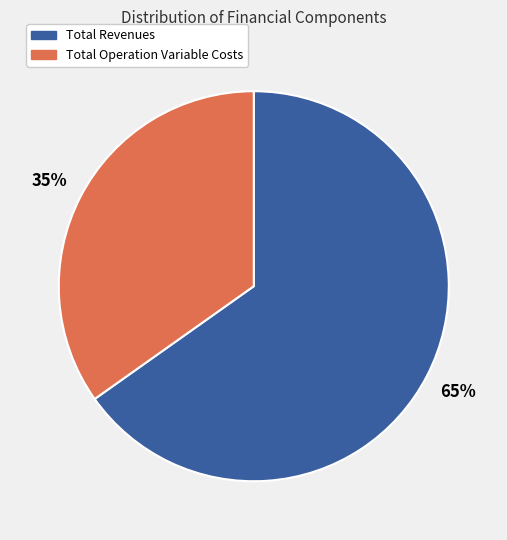

What percentage is the Total Revenues slice, to the nearest percent?

65%